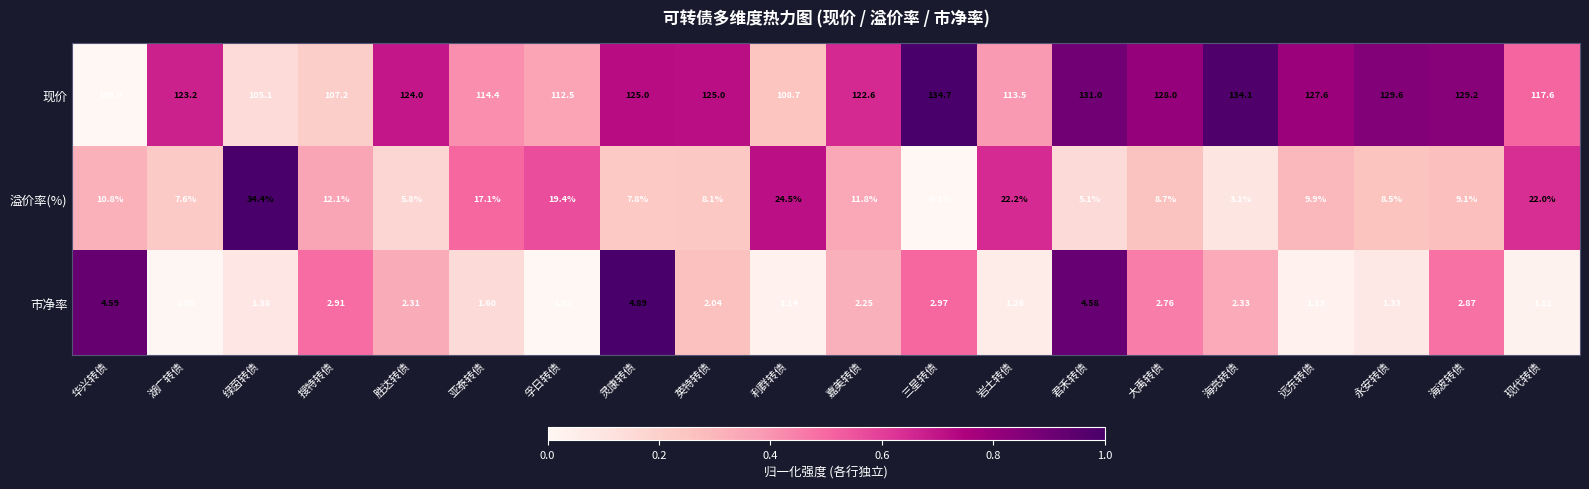

Which series has the widest spread of values?

现价